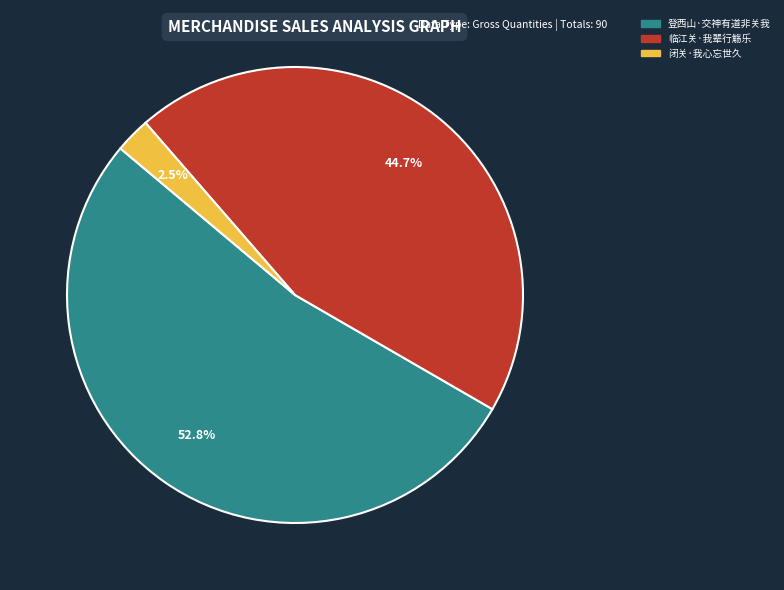

To the nearest percent, what portion does 登西山·交神有道非关我 represent?

53%